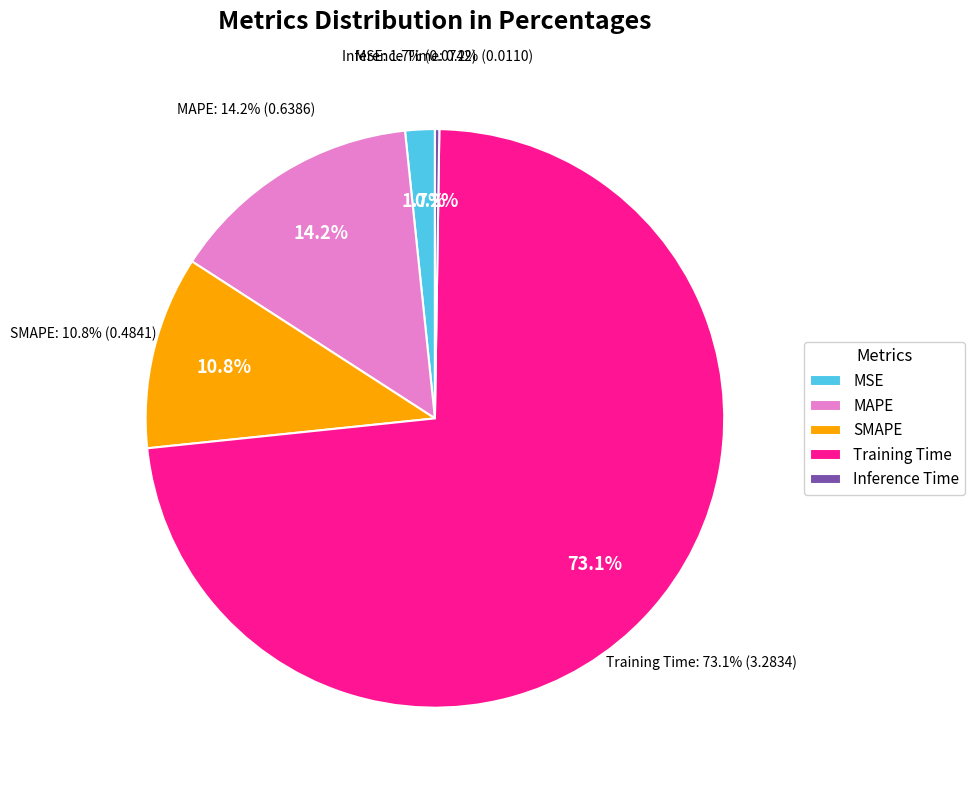

To the nearest percent, what portion does MAPE represent?

14%